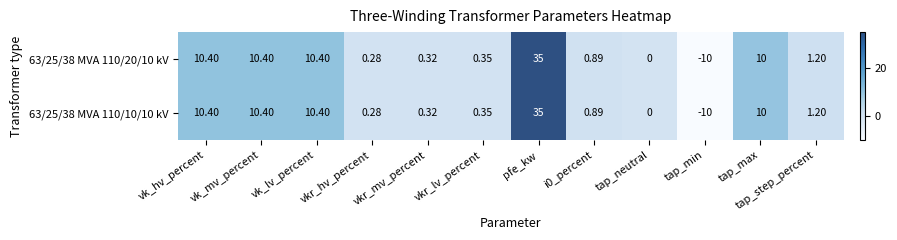

At which label does 63/25/38 MVA 110/10/10 kV reach its peak?

pfe_kw